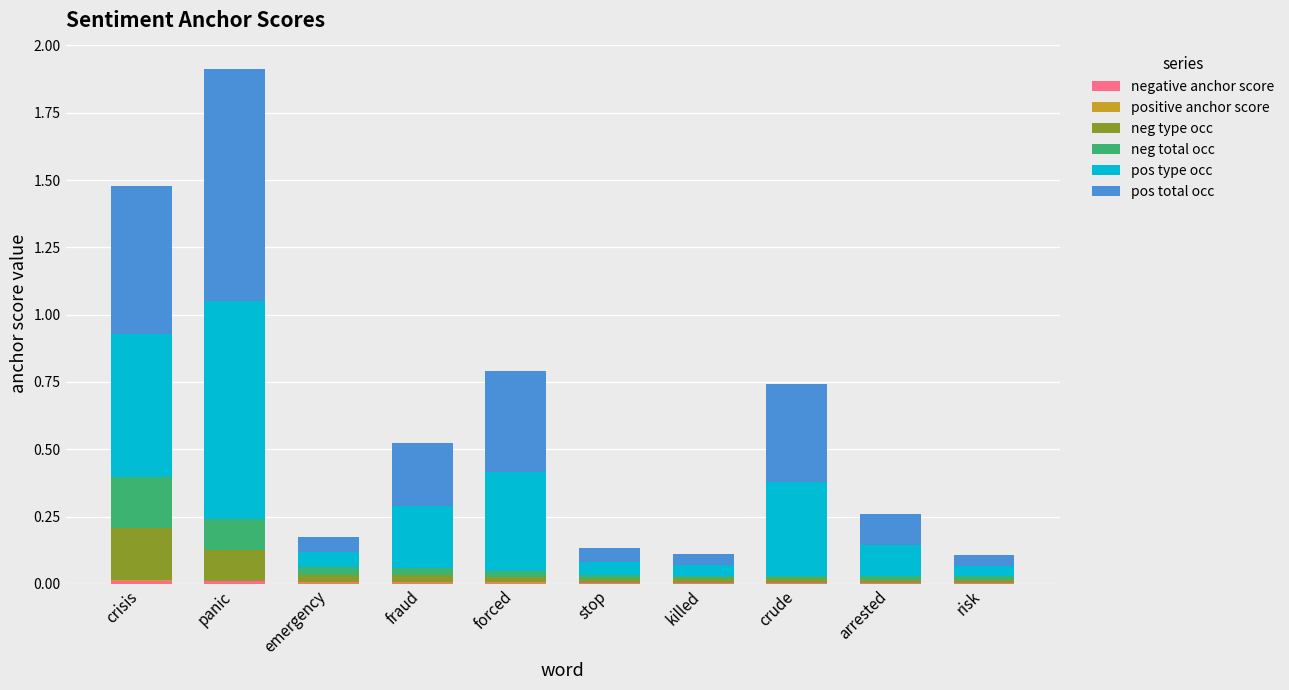

At which category is the sum across all series the highest?

panic